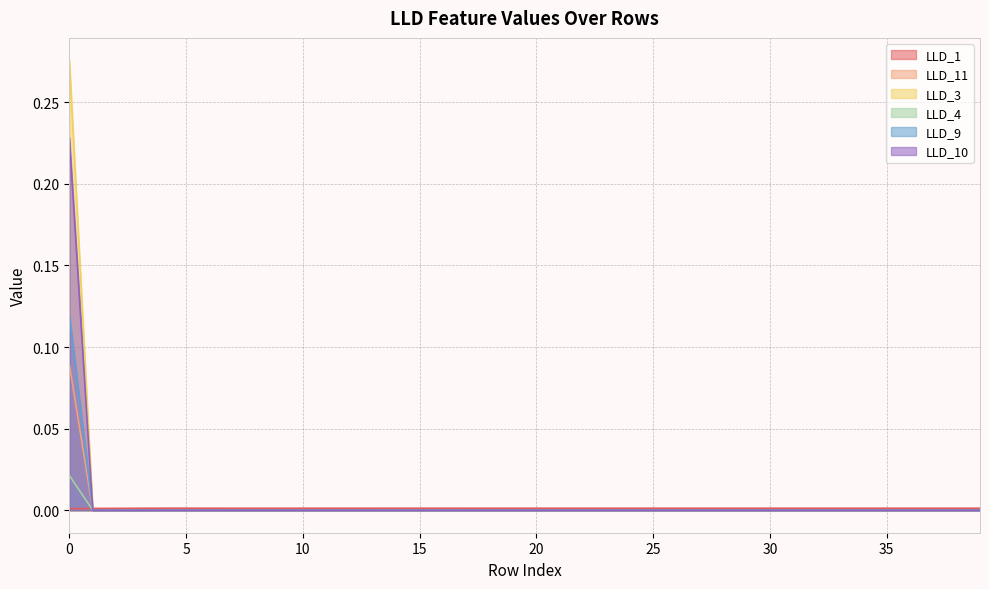

Which series changed the most between 30 and 31?

LLD_11